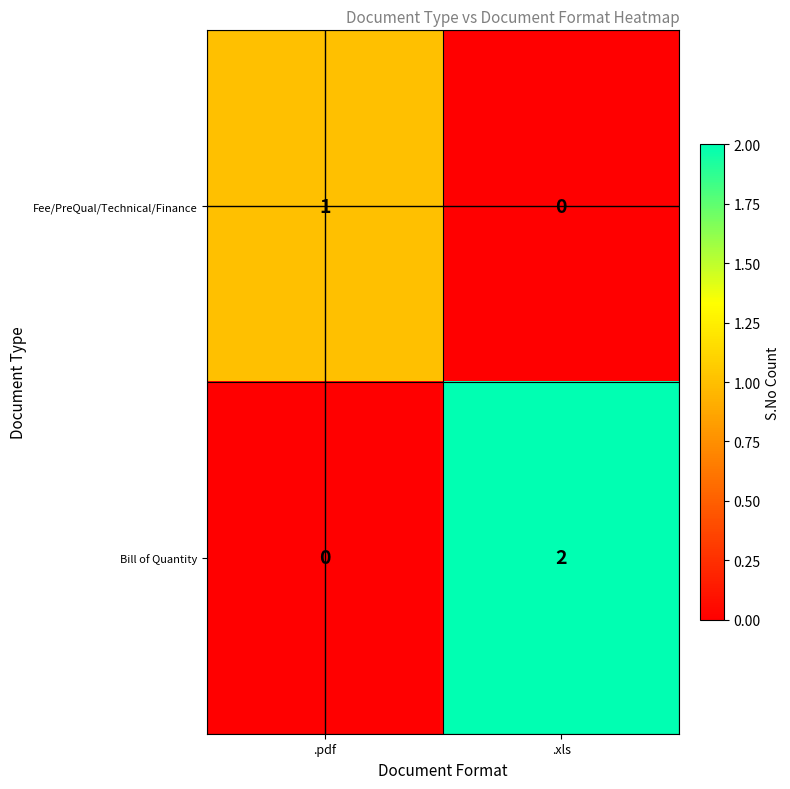

Which category has the lowest value in the Fee/PreQual/Technical/Finance series?

.xls